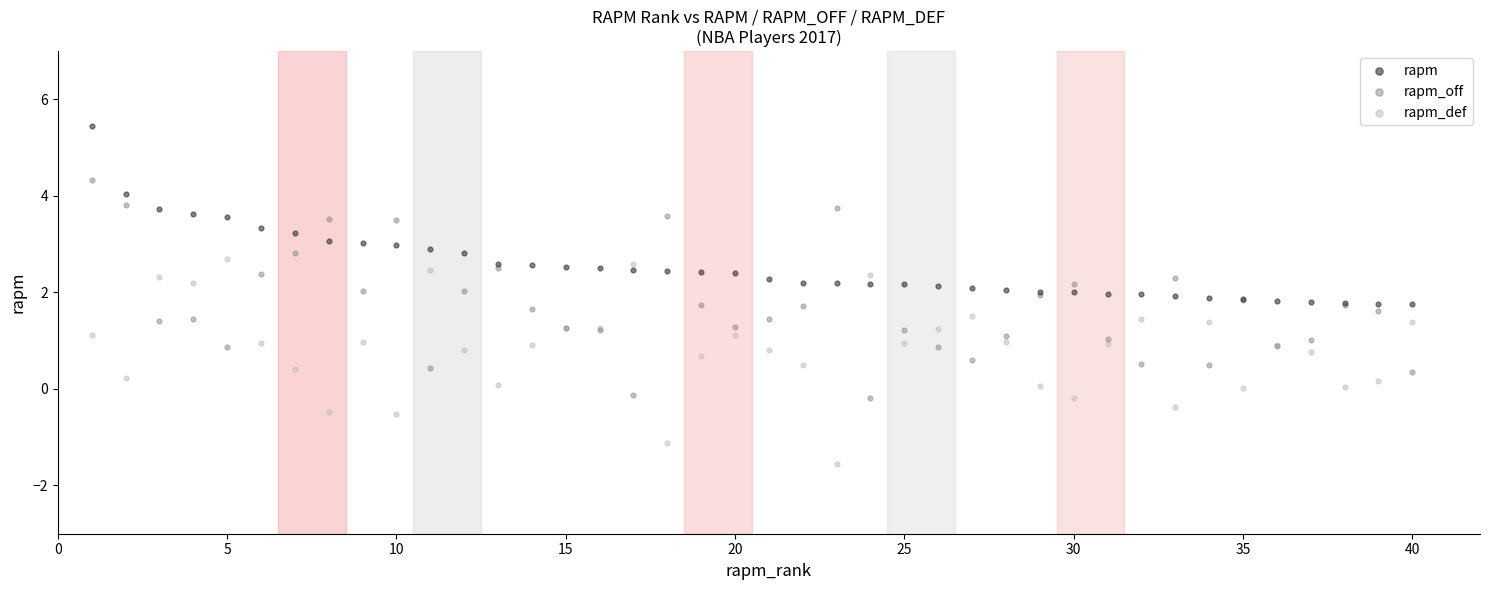

Which series contains the highest Y value?

rapm